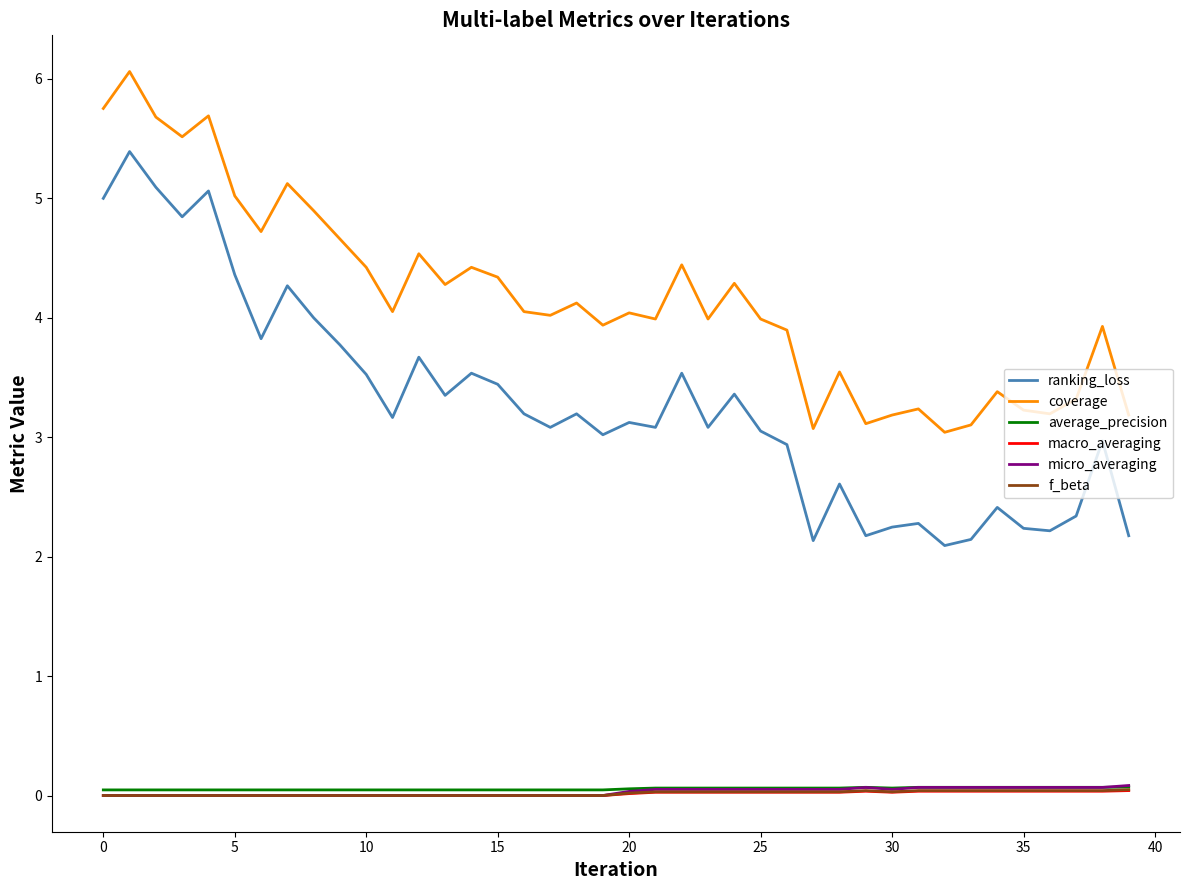

Which series has the widest spread of values?

ranking_loss